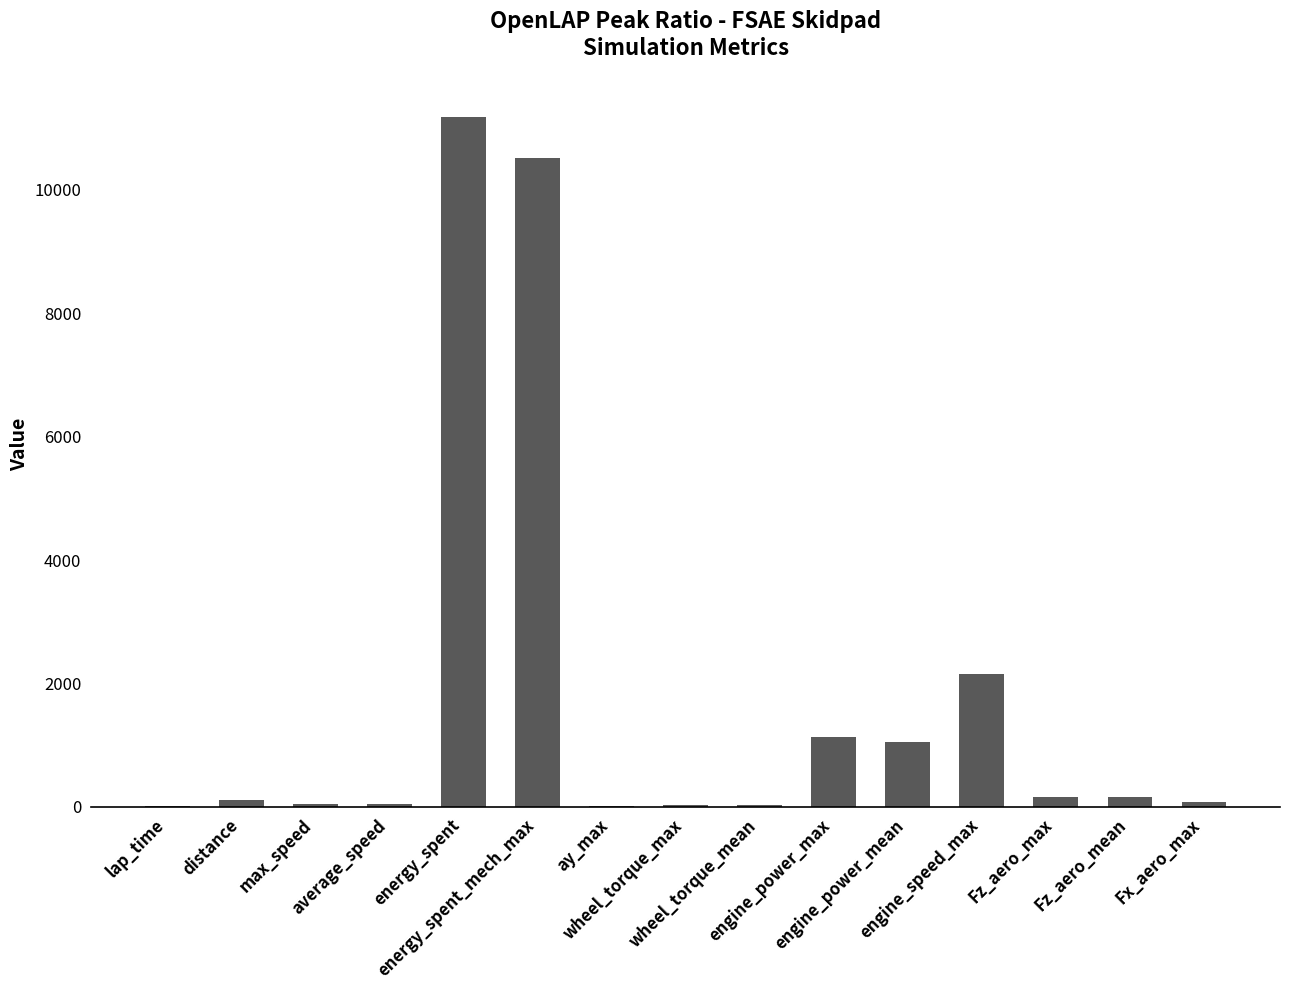

How many distinct data groups are displayed?

1